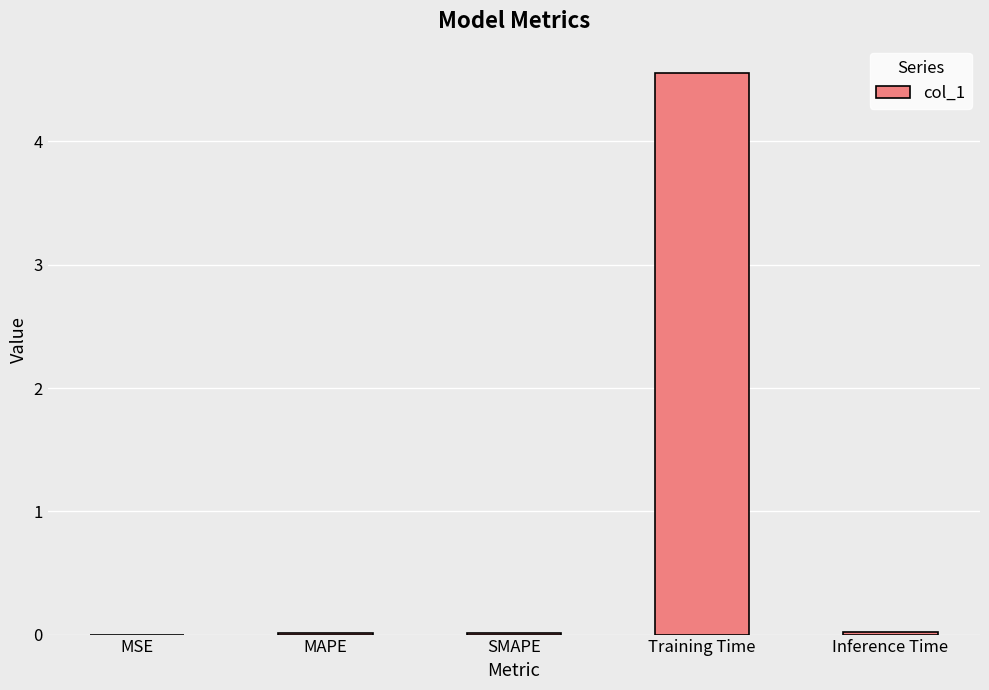

Count the number of categories in the chart.

5